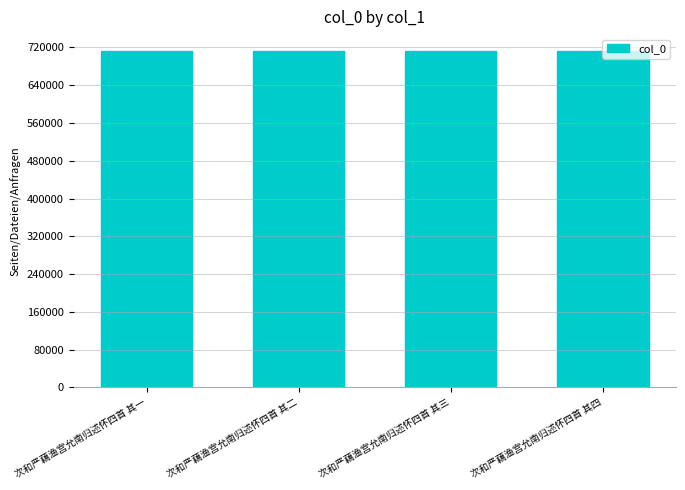

What is the greatest value displayed?

712713